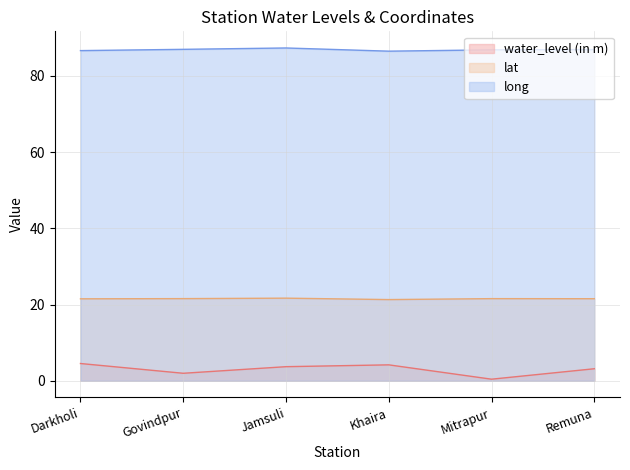

How many lines are shown in the chart?

3